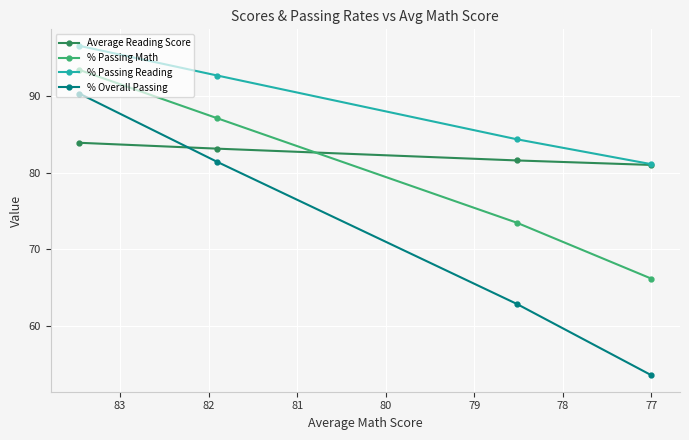

True or false: % Passing Math has more than 1 points higher than both neighbors.

False